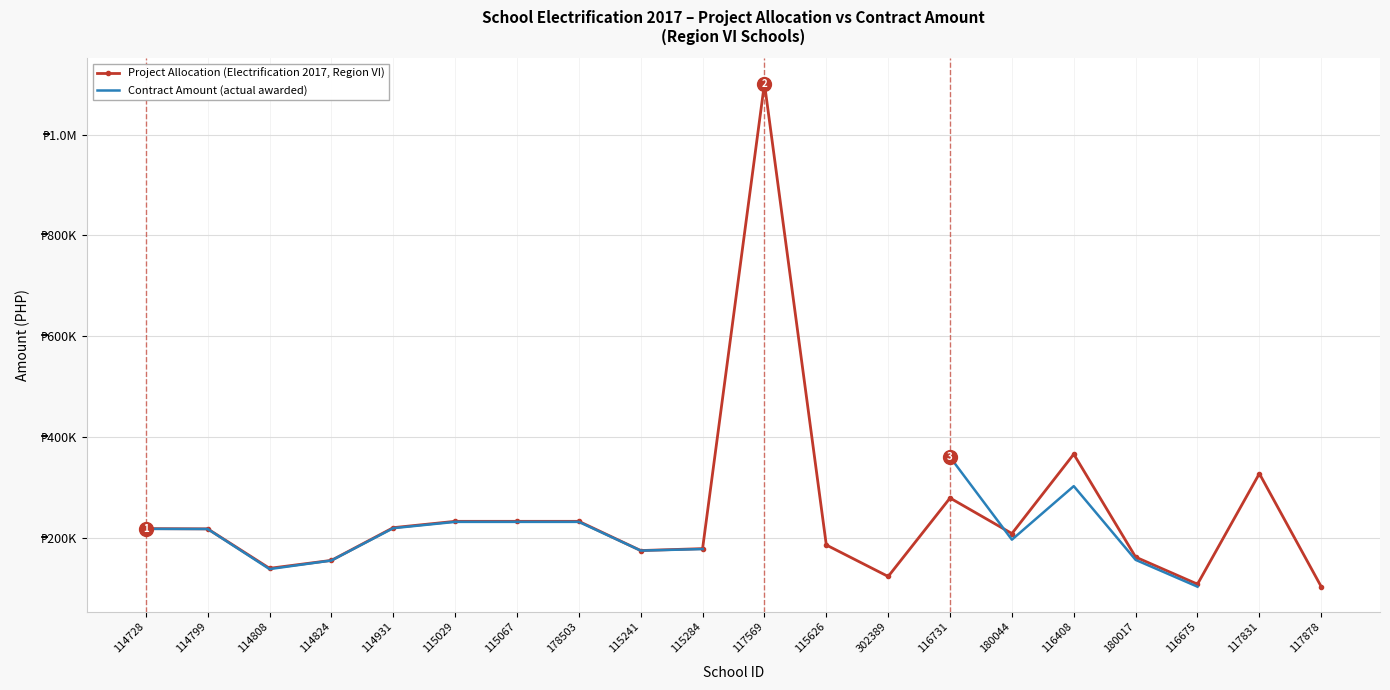

Which series has the largest range (max minus min)?

Project Allocation